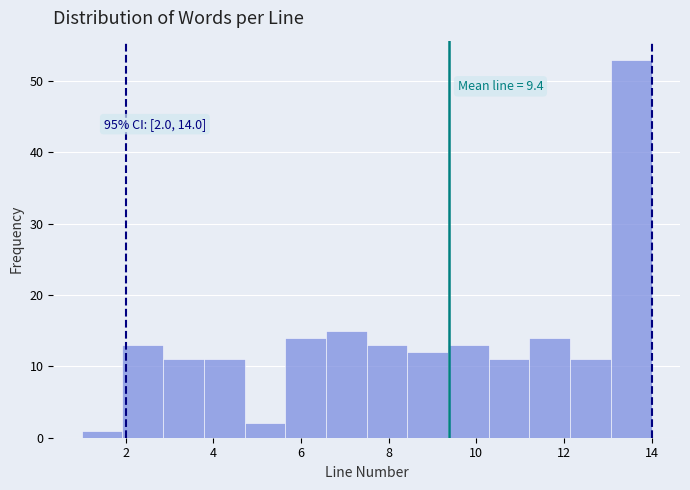

Which range on the x-axis has the tallest bar?

13.0 to 14.0